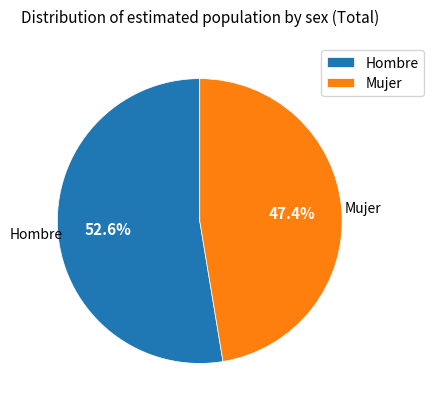

Which slice represents more than half of the pie?

Hombre